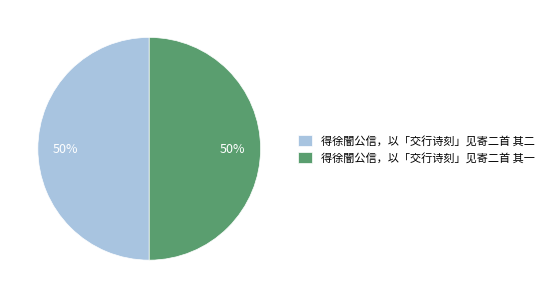

Count the number of slices in the pie.

2